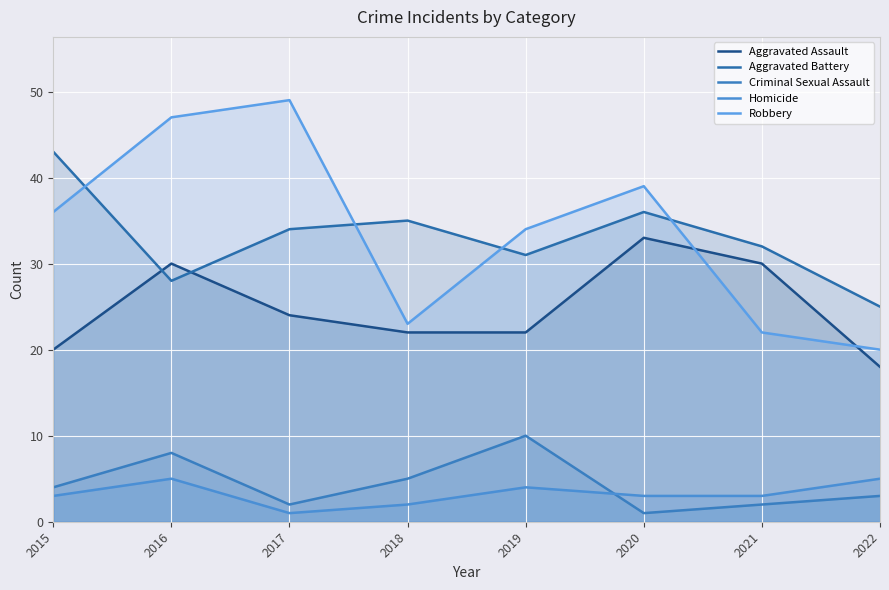

Which category has the lowest value in the Criminal Sexual Assault series?

2020